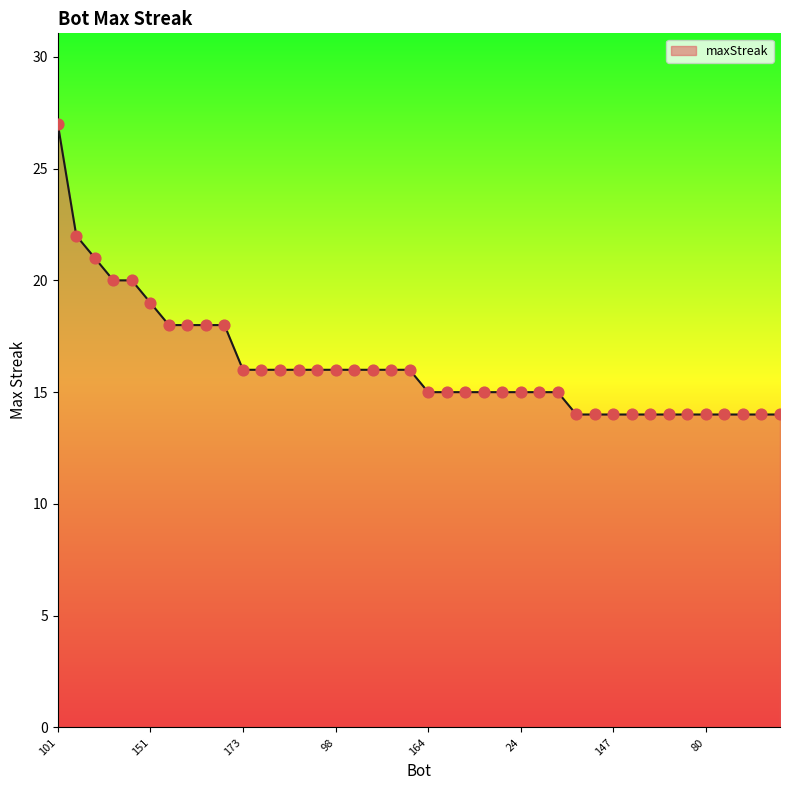

What is the smallest value displayed?

14